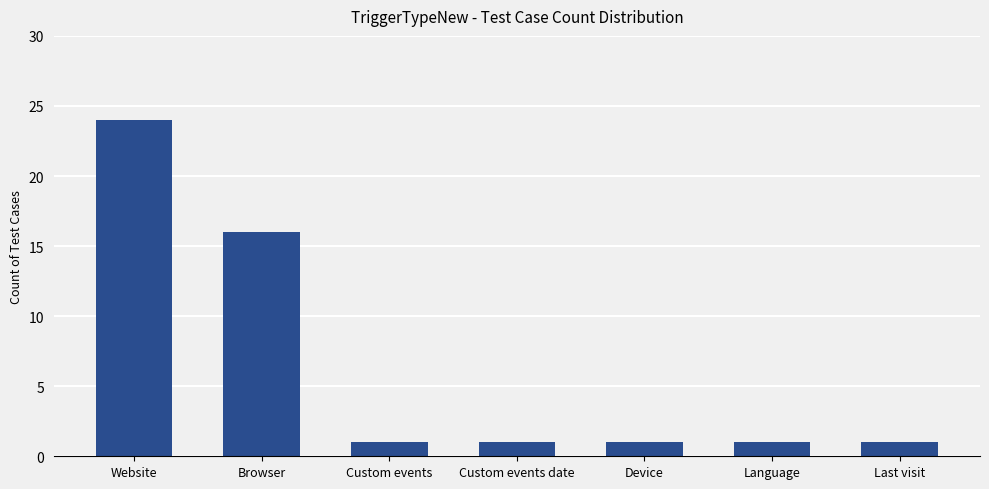

What is the maximum value shown in the chart?

24